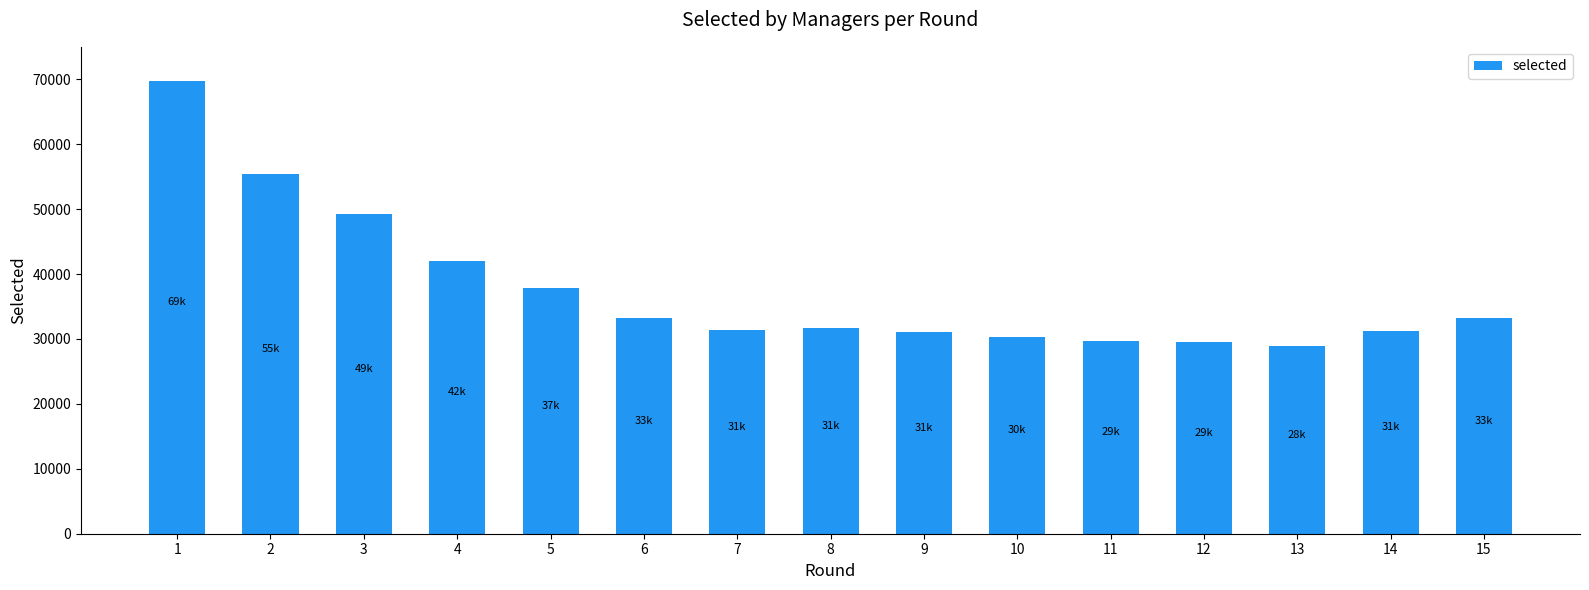

How many data points does each series have?

15